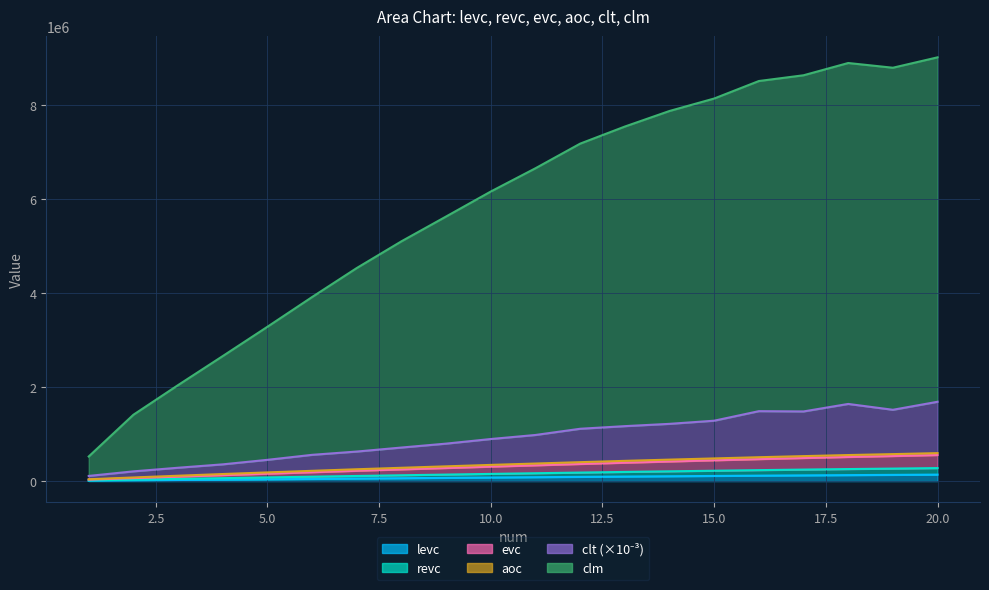

True or false: evc and clm intersect in this chart.

False